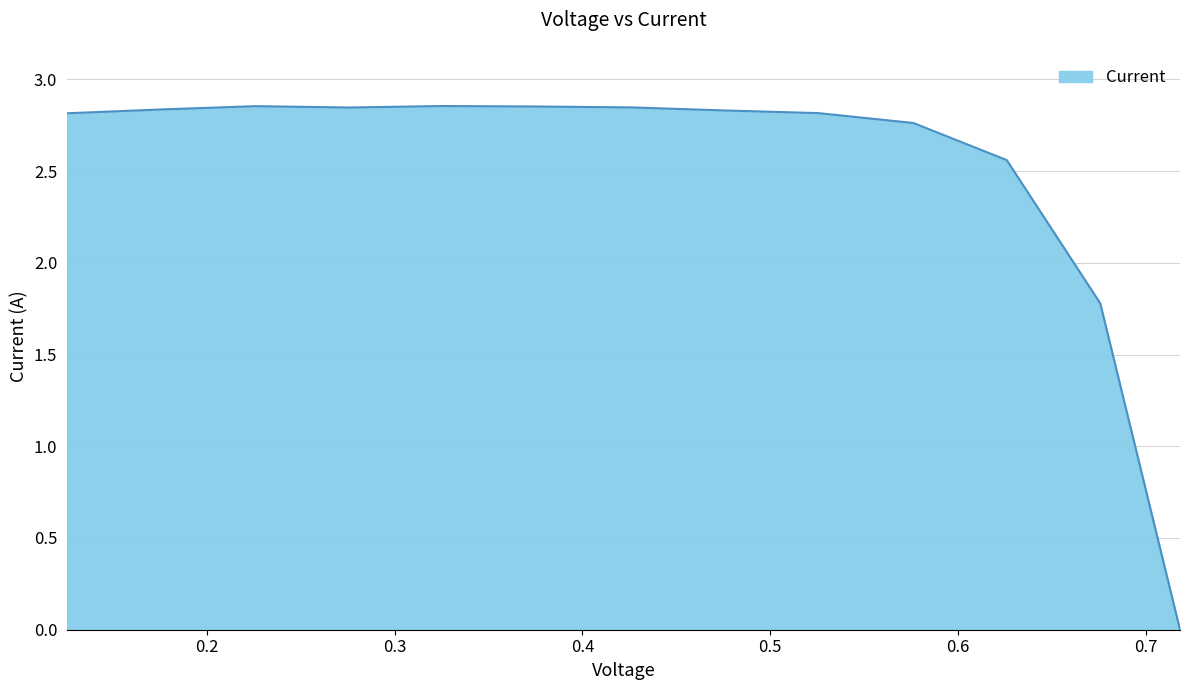

How many series are shown in this chart?

1